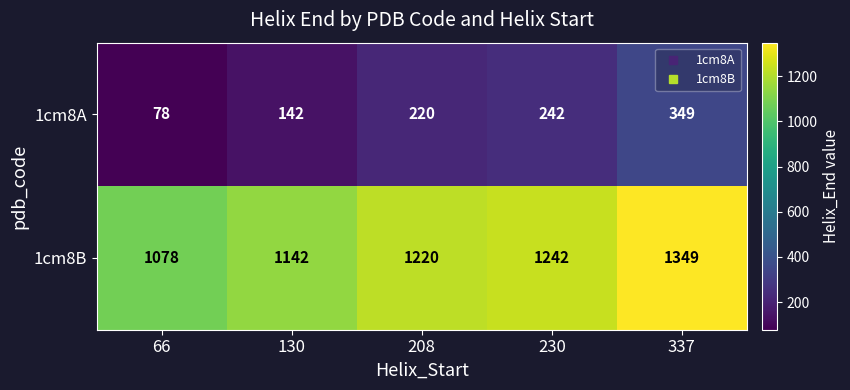

Reading right to left, extract all data points from this chart.

1cm8A: 349	242	220	142	78
1cm8B: 1349	1242	1220	1142	1078